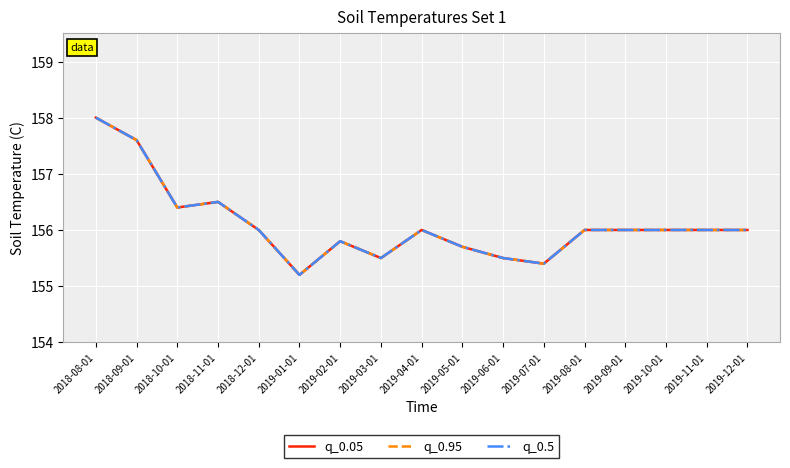

What is the maximum value shown in the chart?

158.0